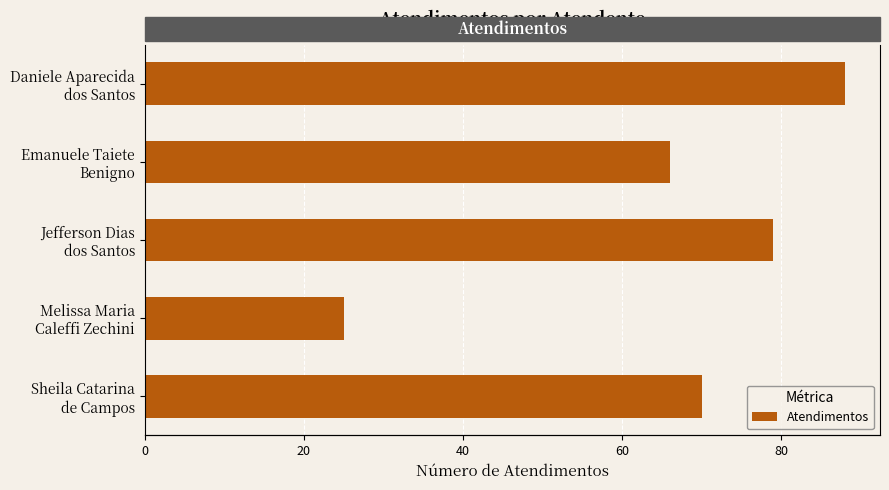

What is the minimum value shown in the chart?

25